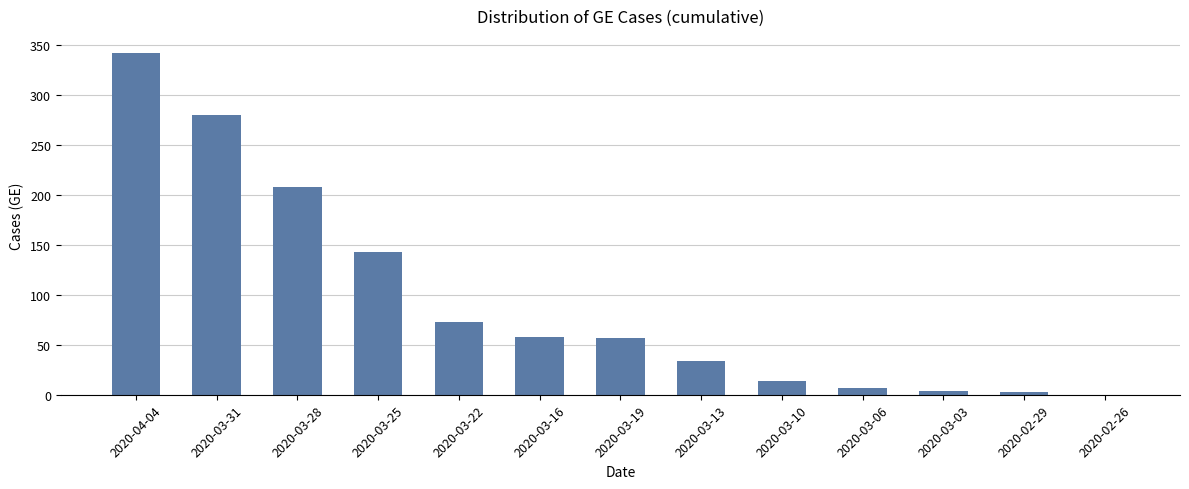

Which has a higher value, 2020-03-16 or 2020-02-26?

2020-03-16